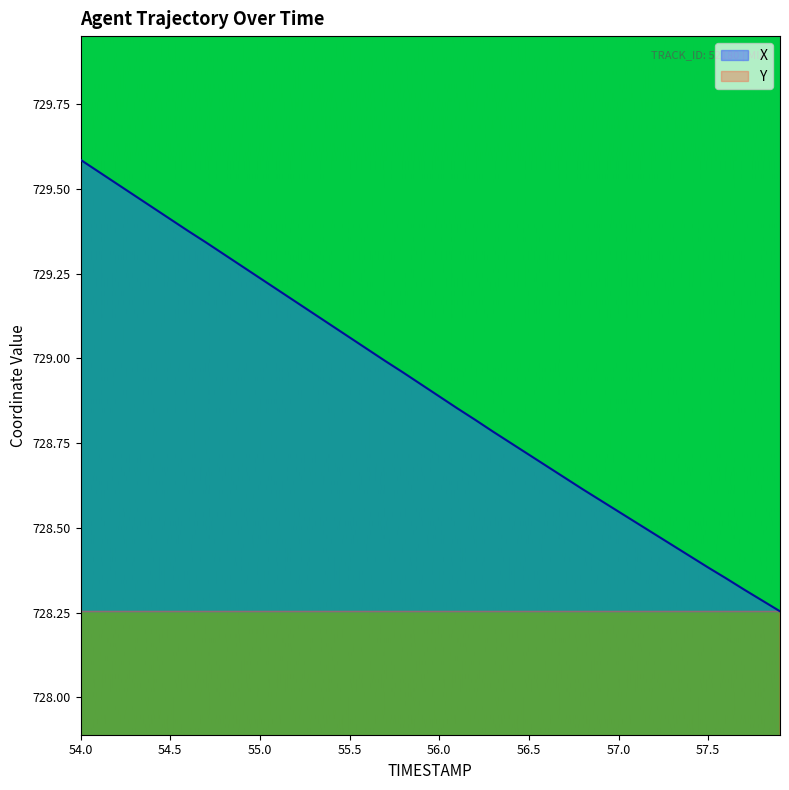

What is the sum of all Y values?

28719.9